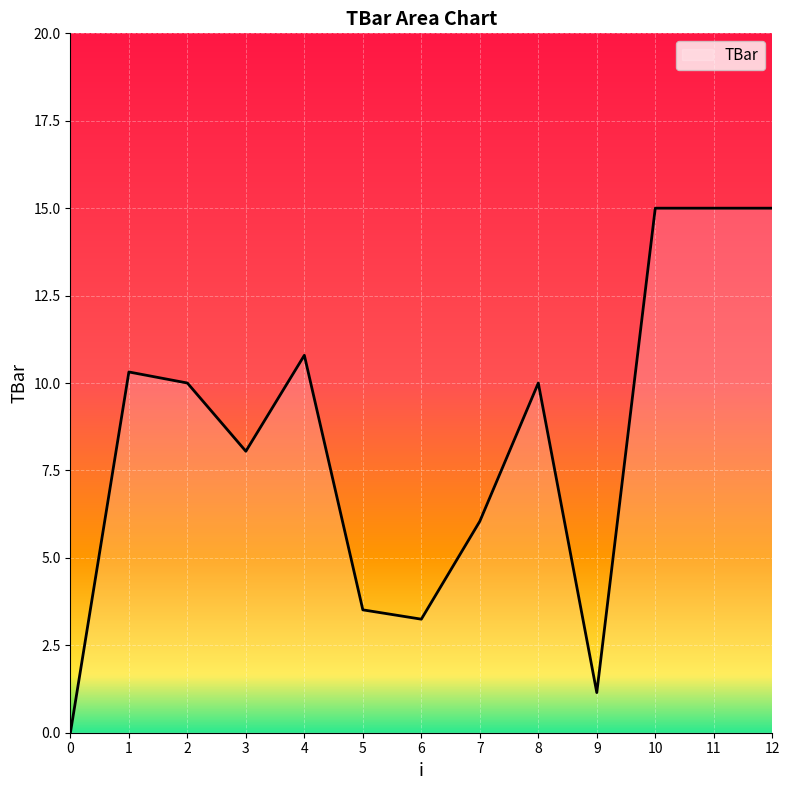

Is it true that the value at 11 is 15.0?

True